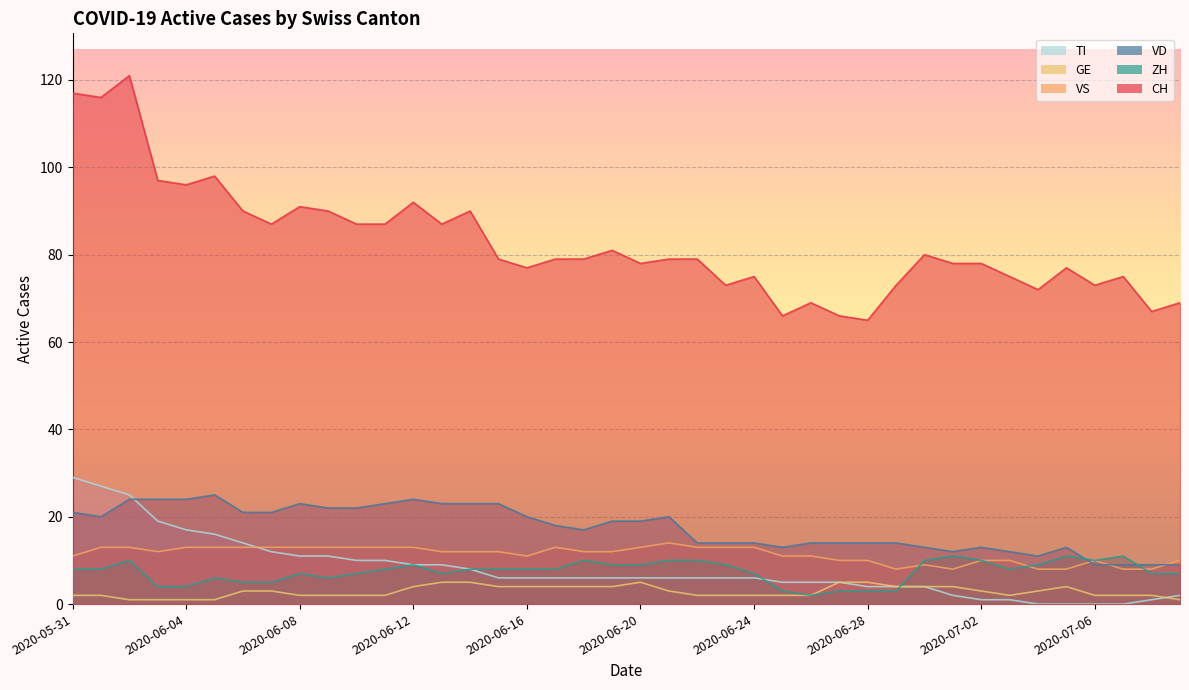

What is the average value of the CH series?

83